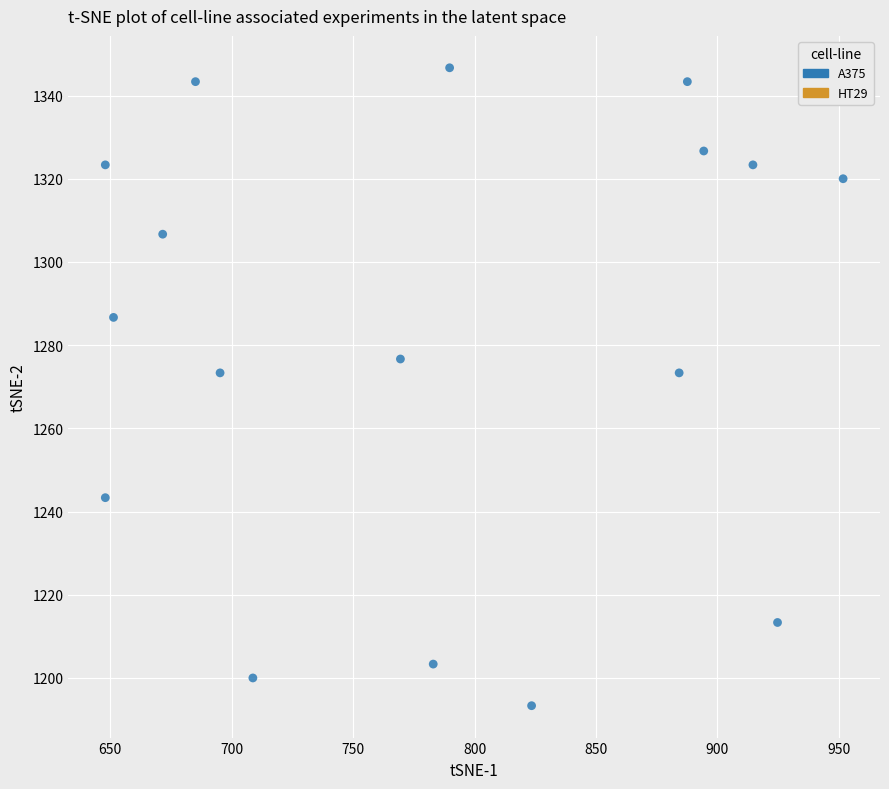

What is the range of Y values (max minus min)?

153.3